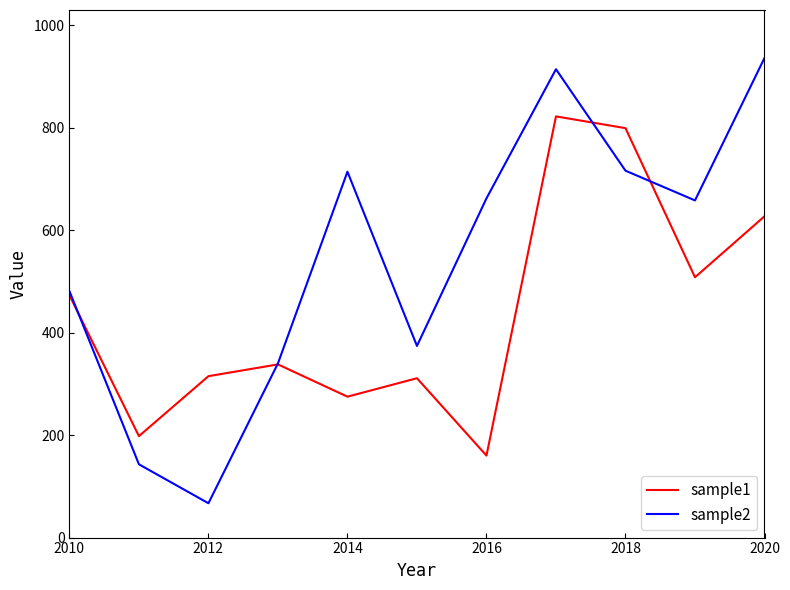

Is this an area chart (filled region under the line)?

No